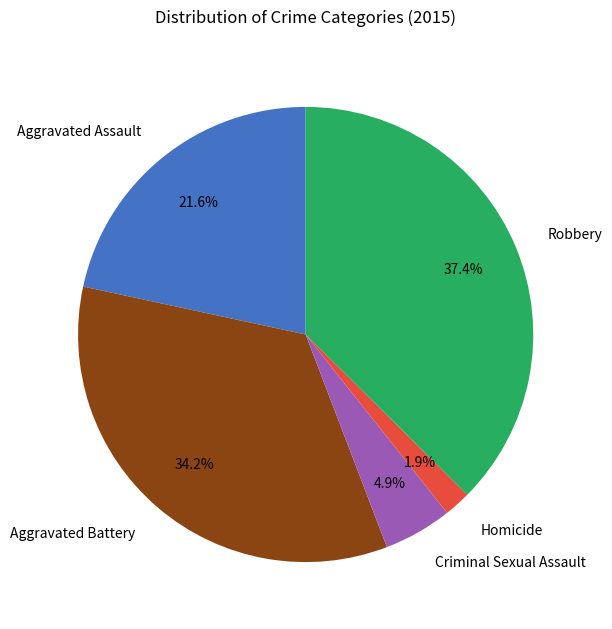

What percentage is the Aggravated Assault slice, to the nearest percent?

22%